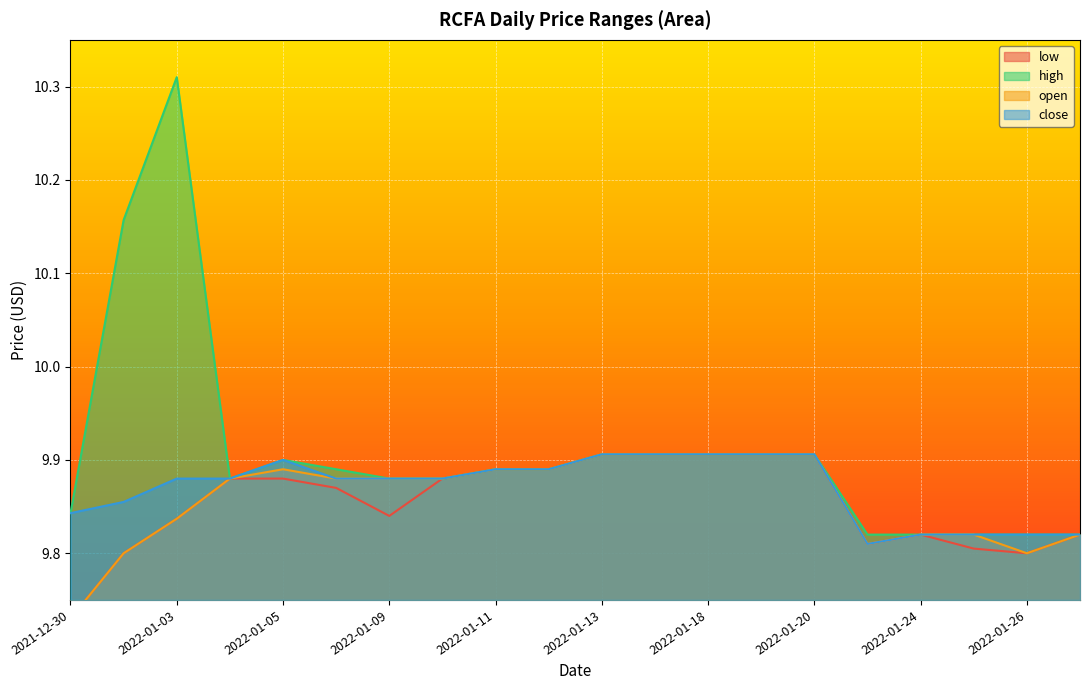

What is the difference between the second highest and minimum values in the open series?

0.2